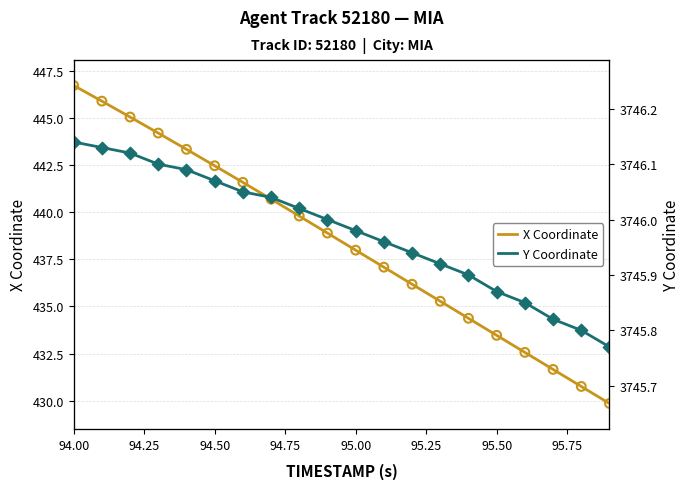

Which series has the largest Y range (max minus min)?

X Coordinate